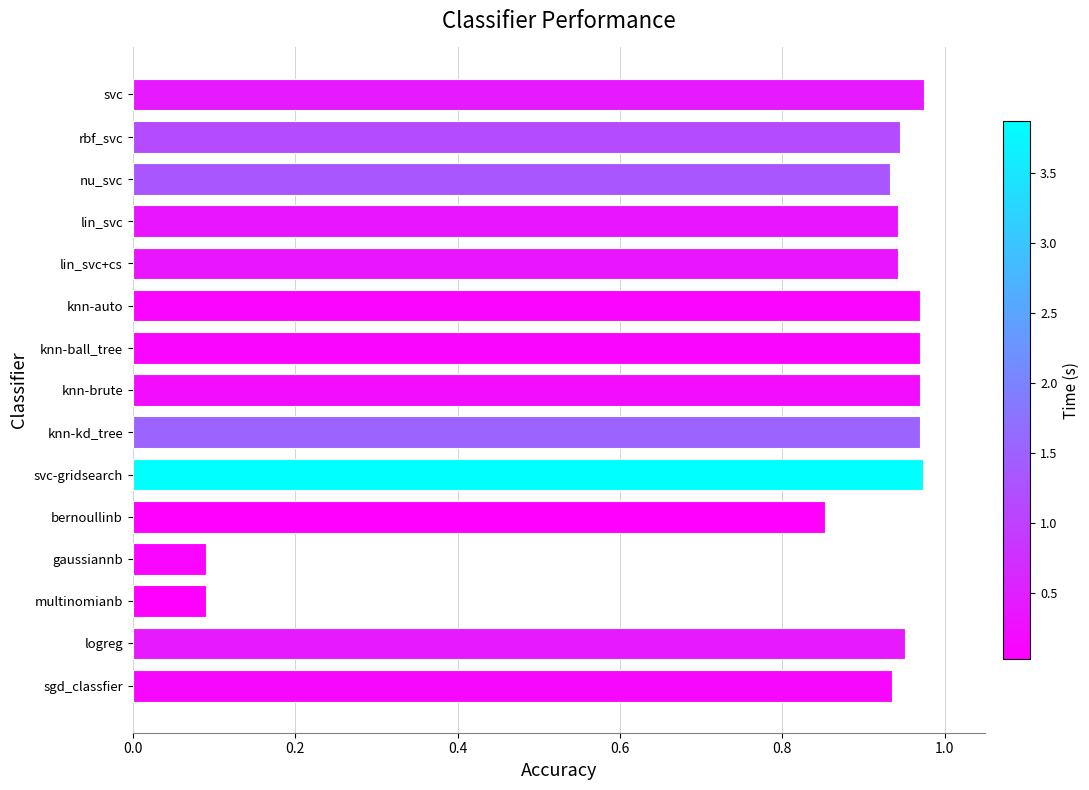

The chart shows a value of 0.6 at nu_svc. True or false?

False